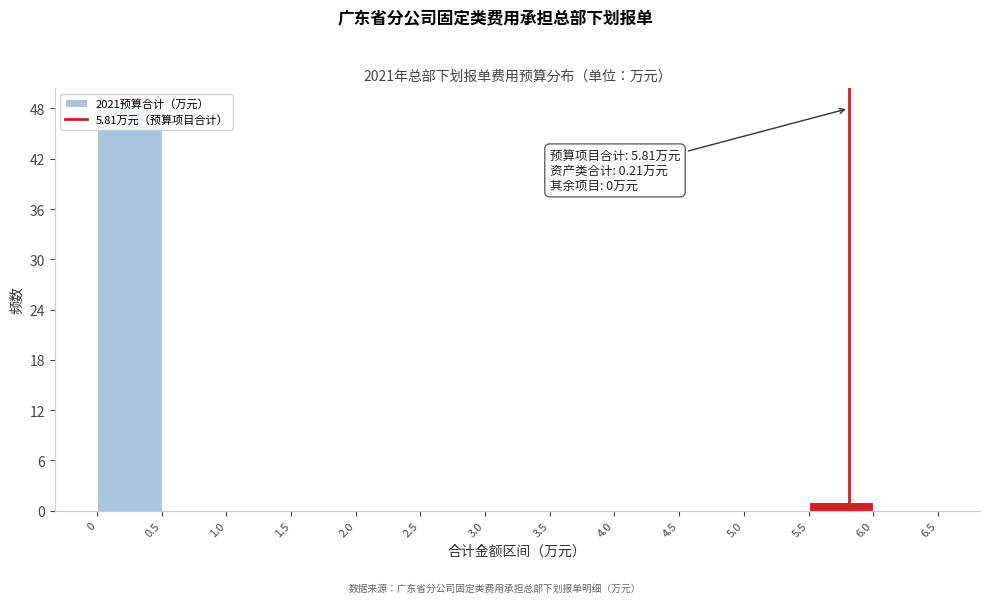

Which range on the x-axis has the tallest bar?

0 to 0.5